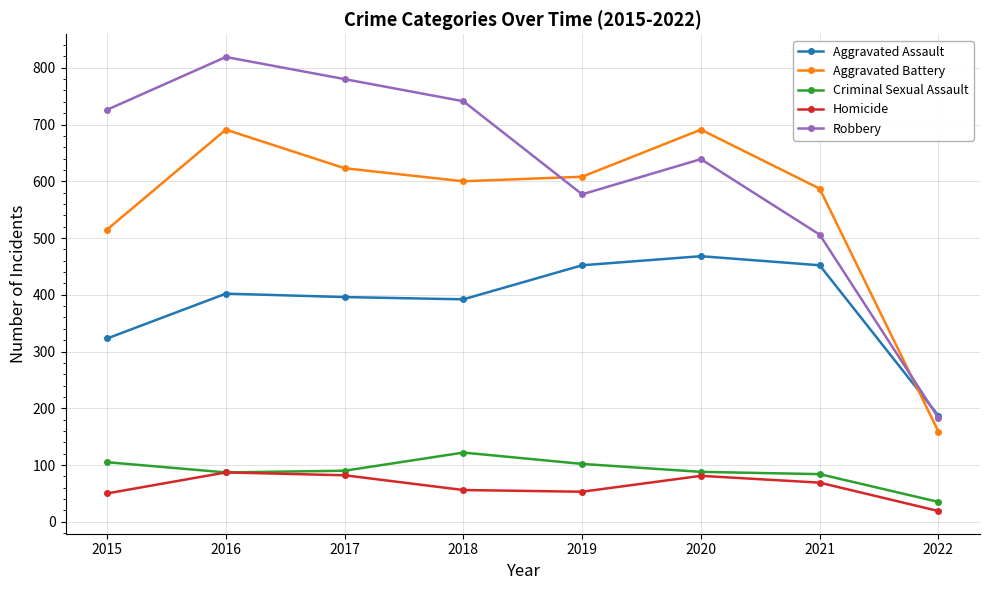

What value does the Homicide series have at 2019?

53